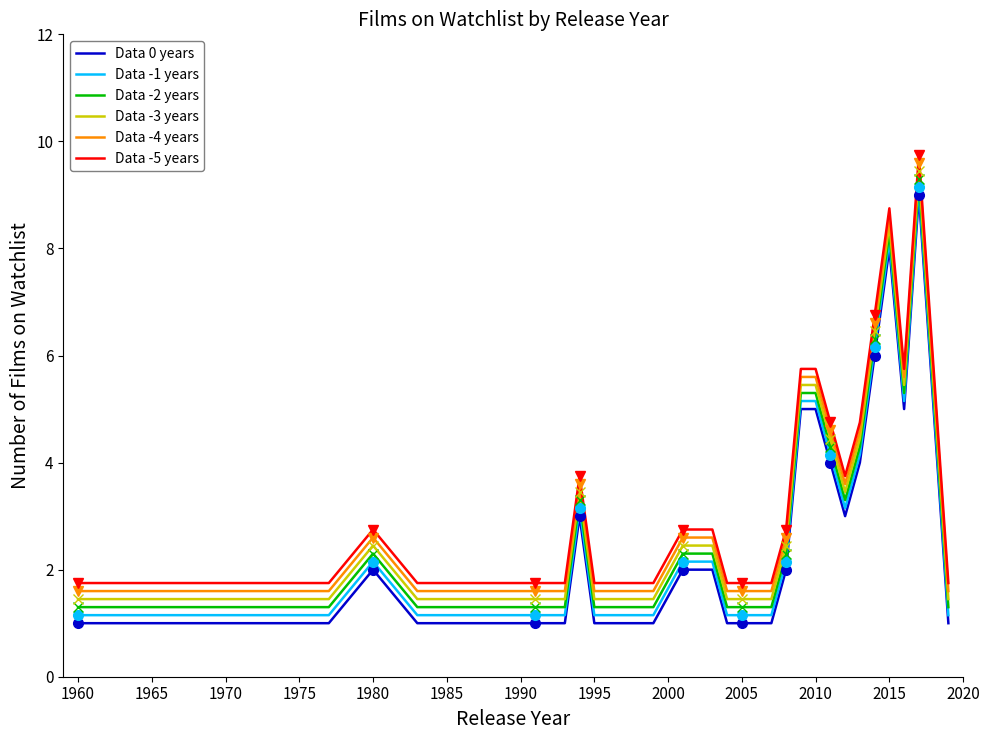

How many values in the Data -2 years series are below 2?

15